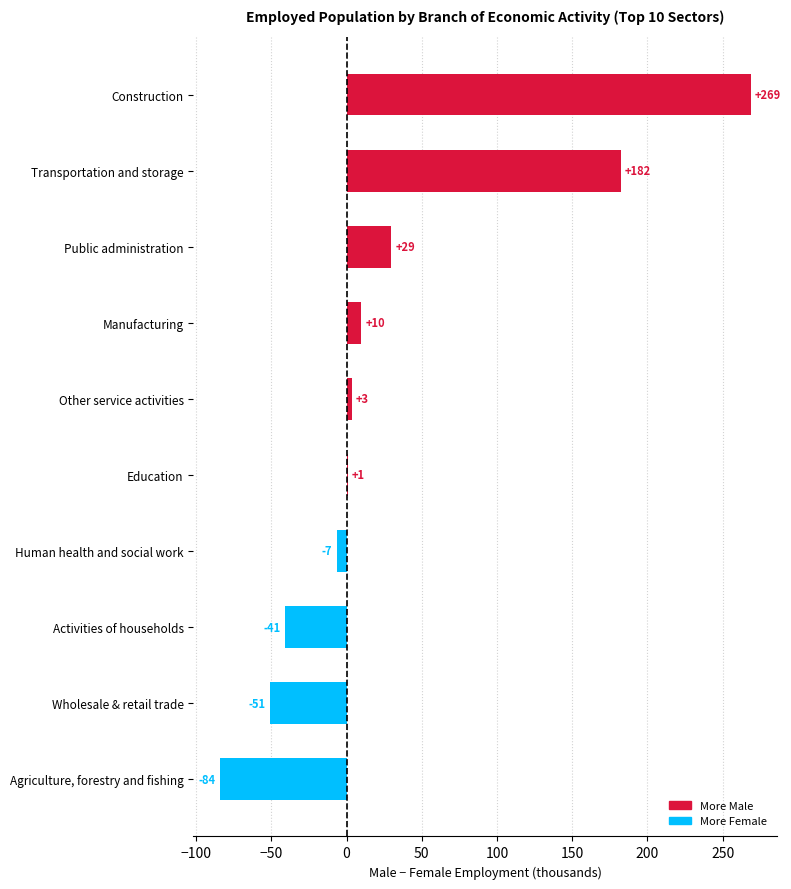

Which has a higher value, Construction or Agriculture, forestry and fishing?

Construction